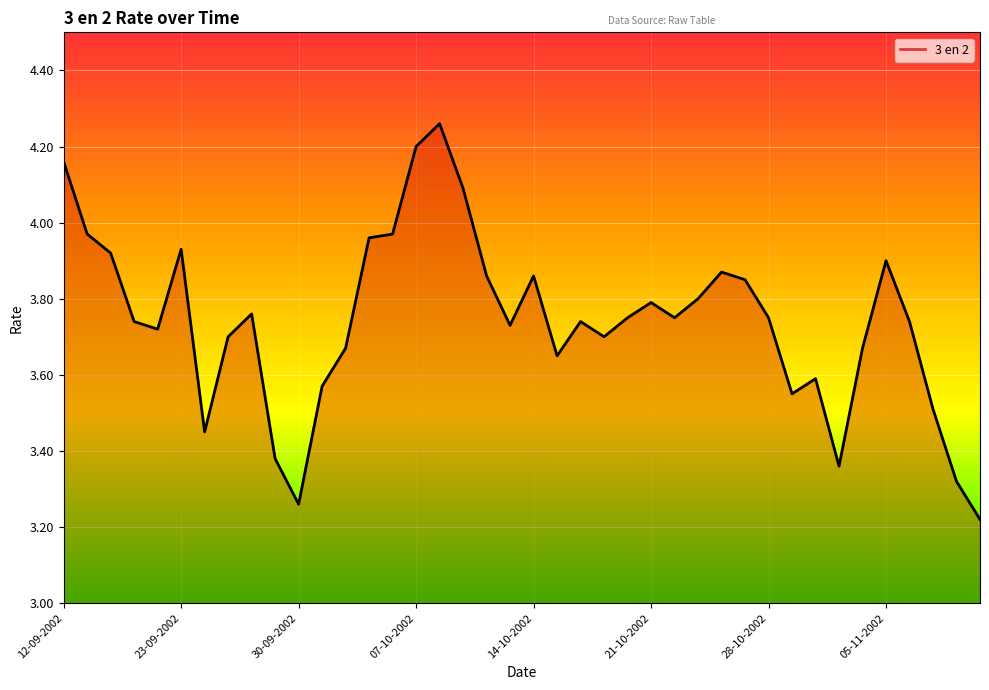

What is the greatest value displayed?

4.3